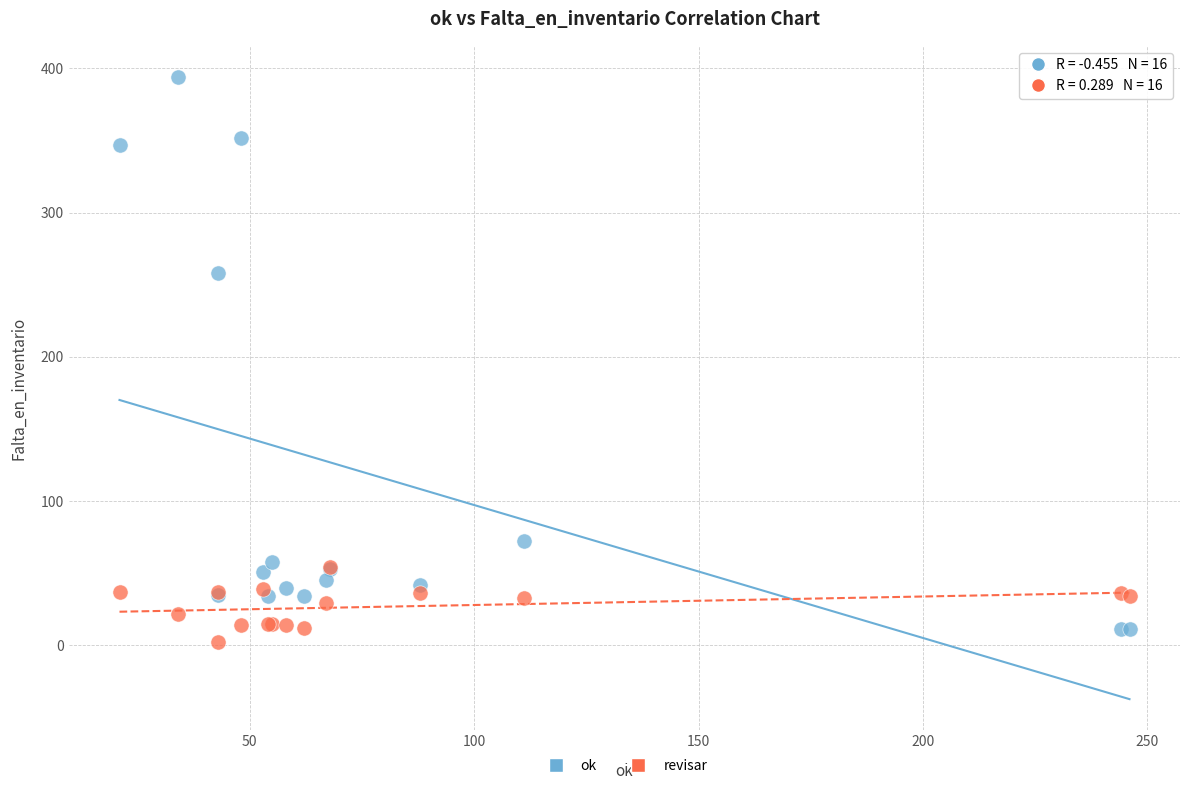

In the ok series, what Y value is closest to 202?

258